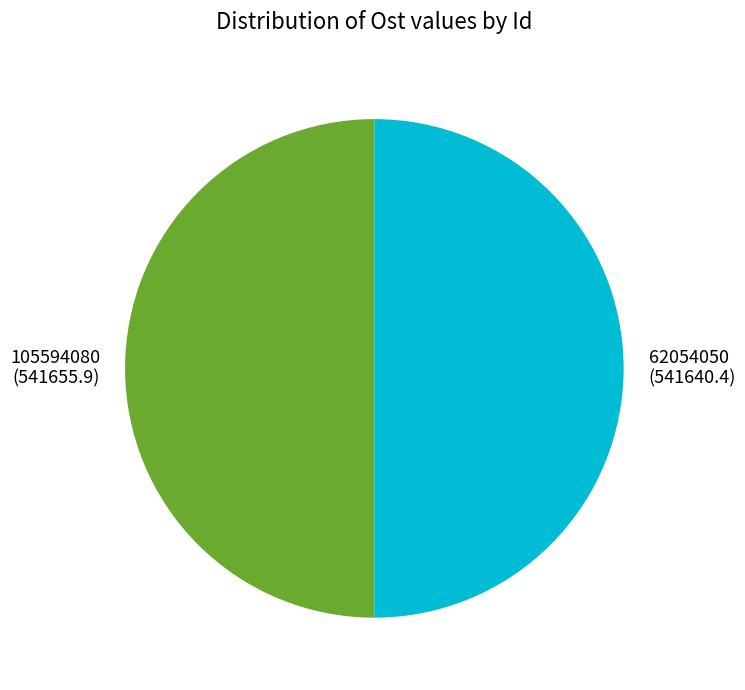

Is it true that 62054050 is 62% of the pie?

False